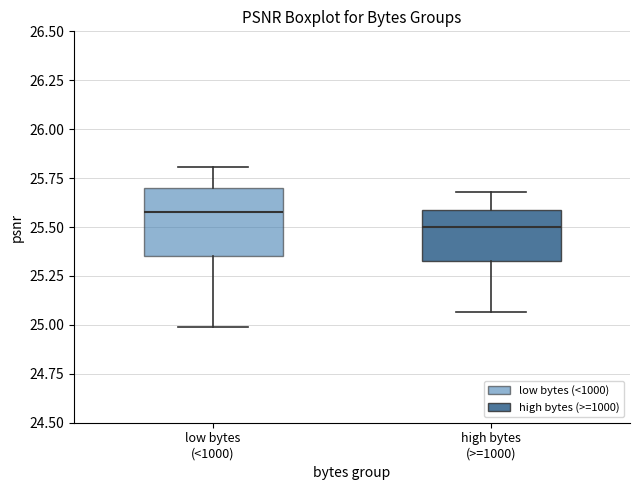

Where does the median line of the box for high bytes (>=1000) sit on the y-axis? The values are not printed on the chart, so give them approximately, as read against the axis.

25.50